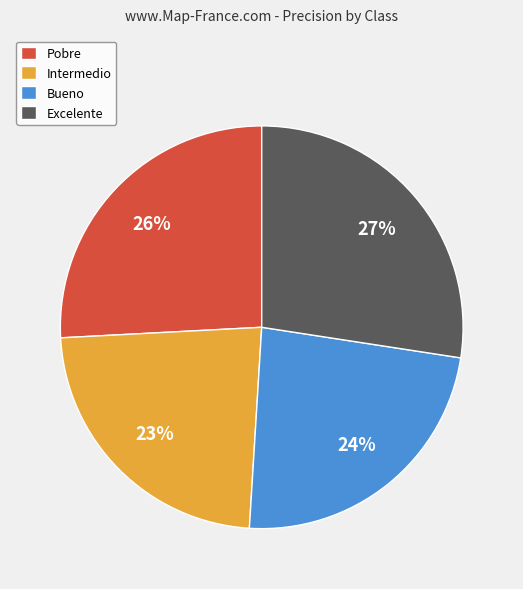

Which category has the biggest portion of the pie?

Excelente